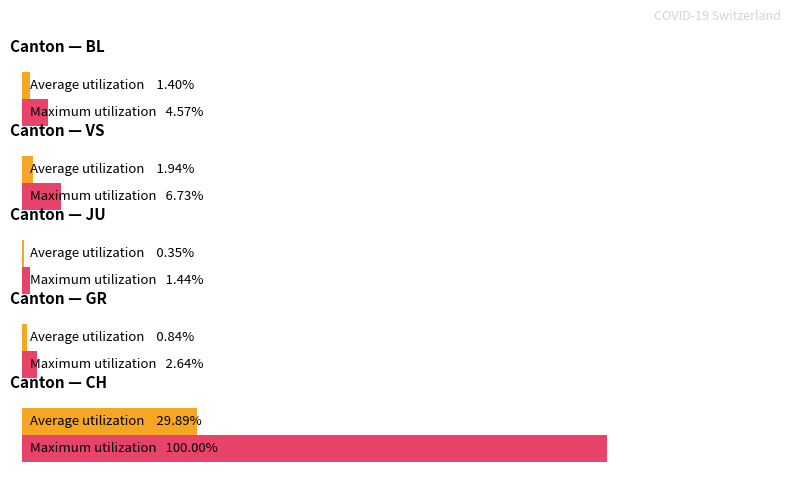

What is the minimum value shown in the chart?

0.3